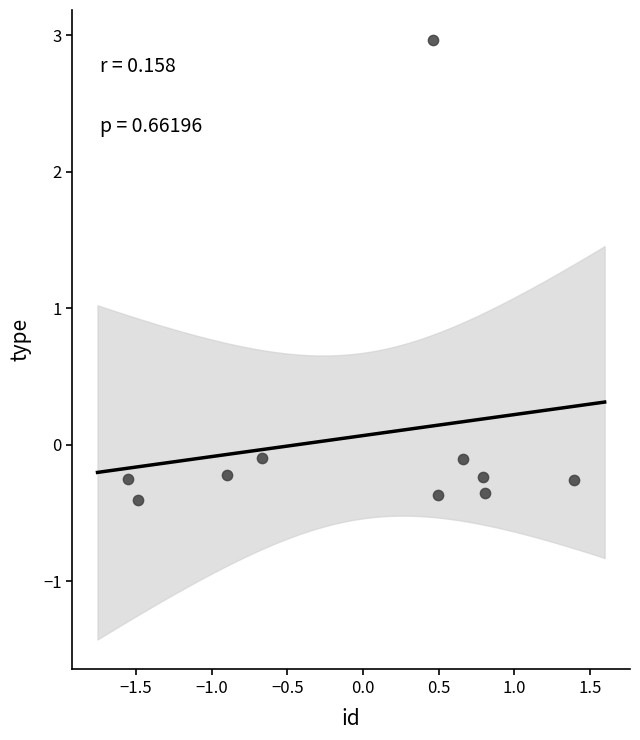

What is the range of X values (max minus min)?

3.0